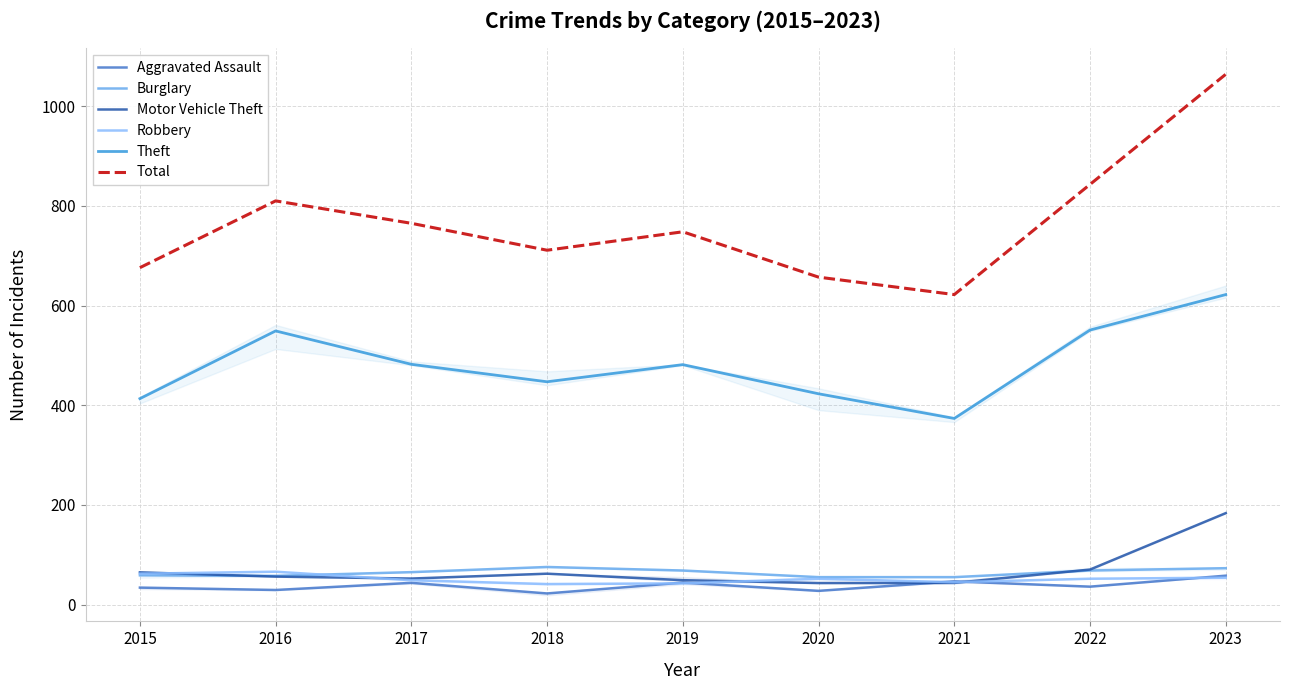

What is the difference between the Burglary values at 2017 and 2022?

3.3